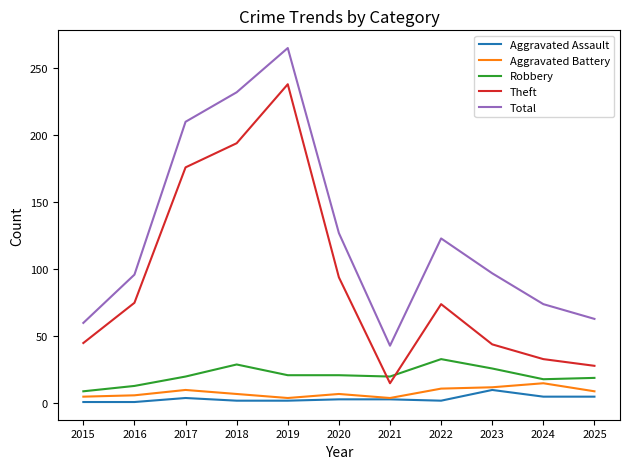

Where is the first local maximum for Aggravated Battery?

2017